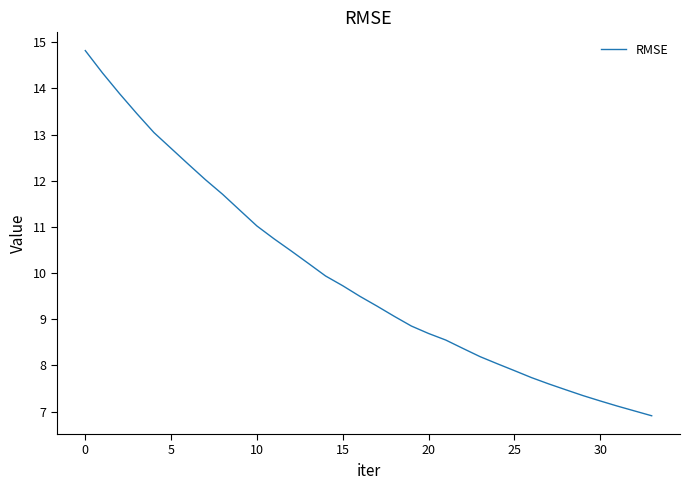

What is the smallest value displayed?

6.9